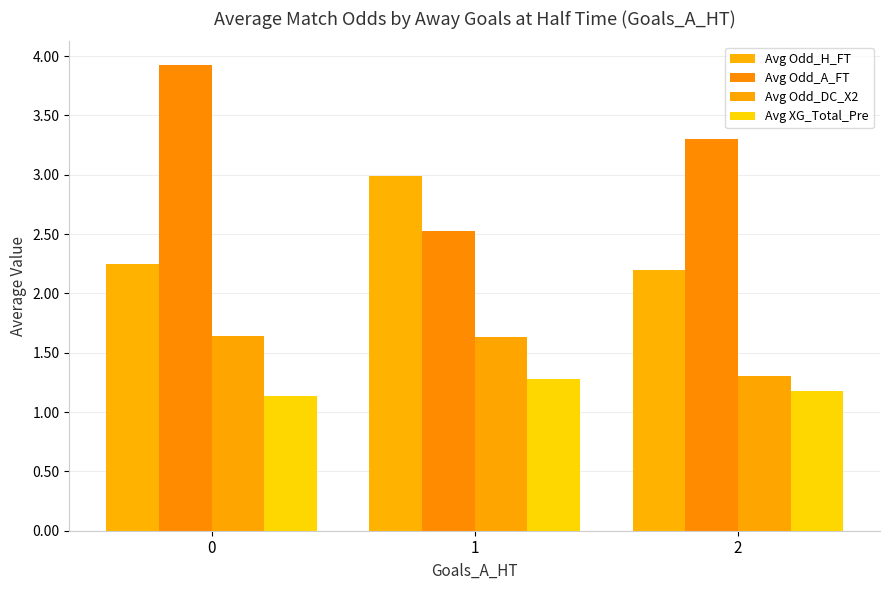

The Avg XG_Total_Pre series shows 1.6 at 0. True or false?

False